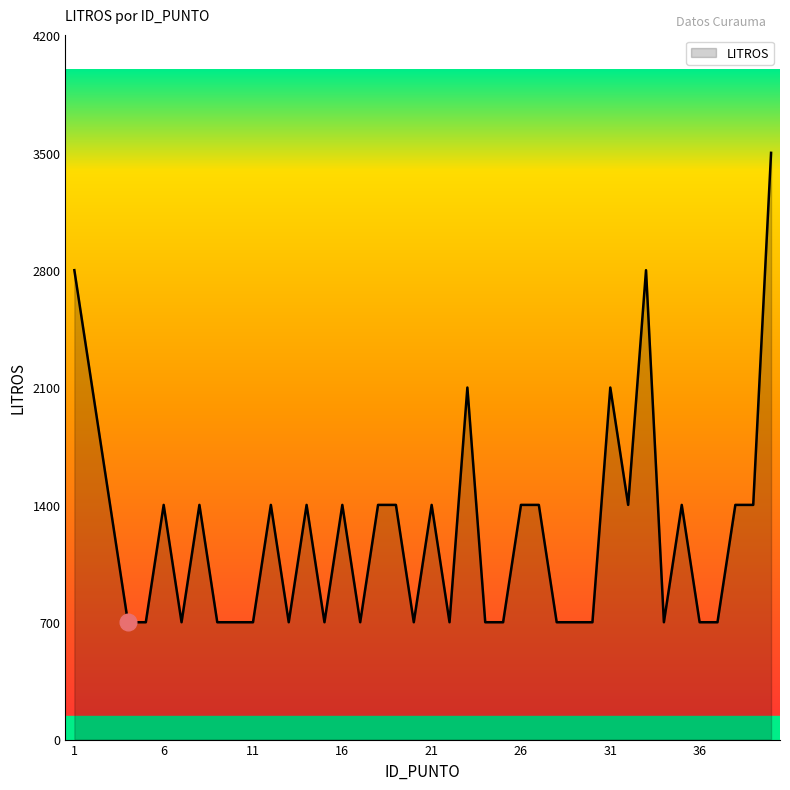

What is the difference between the maximum and minimum values?

2800